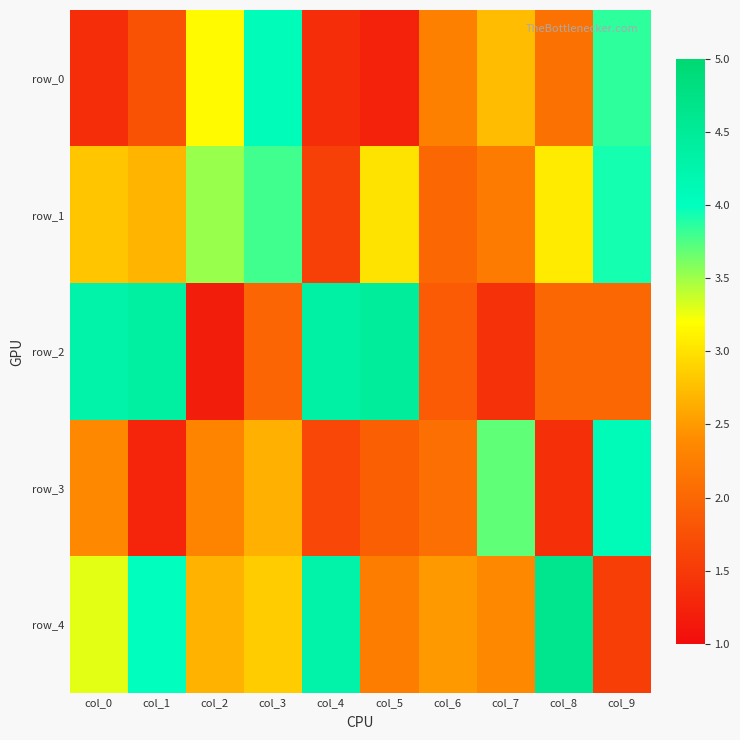

Is the value of row_2 at col_6 greater than the value of row_3 at col_9?

No